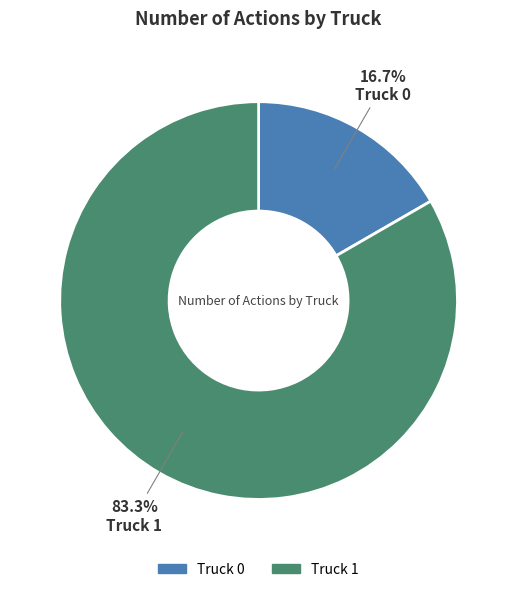

Count the number of slices in the pie.

2